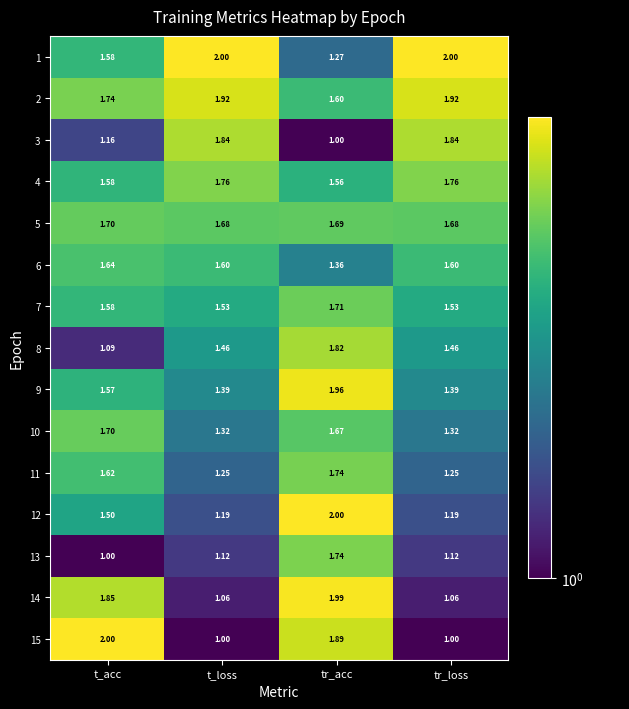

Is the value of 2 at tr_acc greater than the value of 4 at t_acc?

Yes